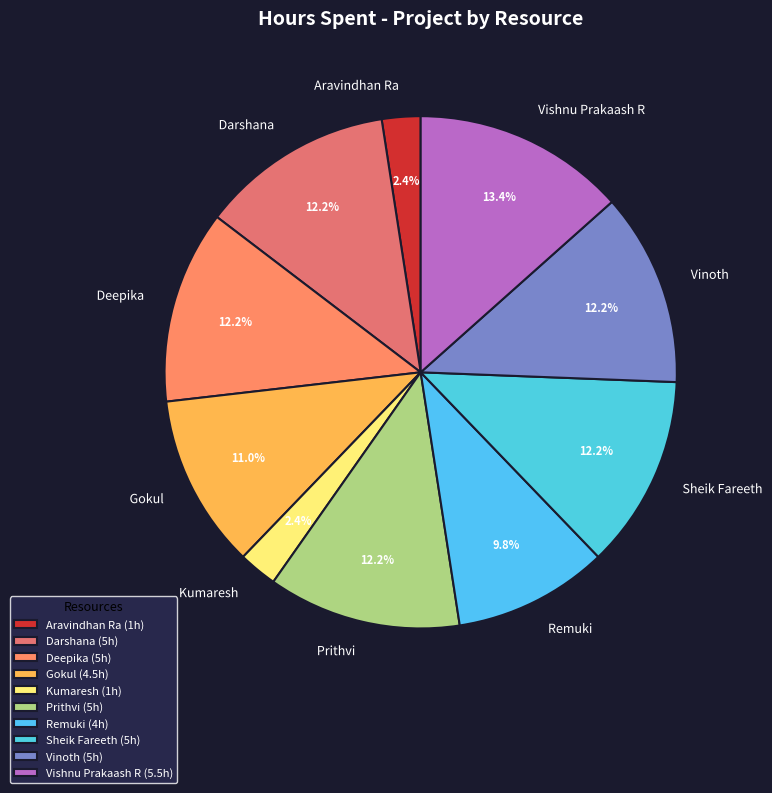

Is there a majority slice in this chart?

No